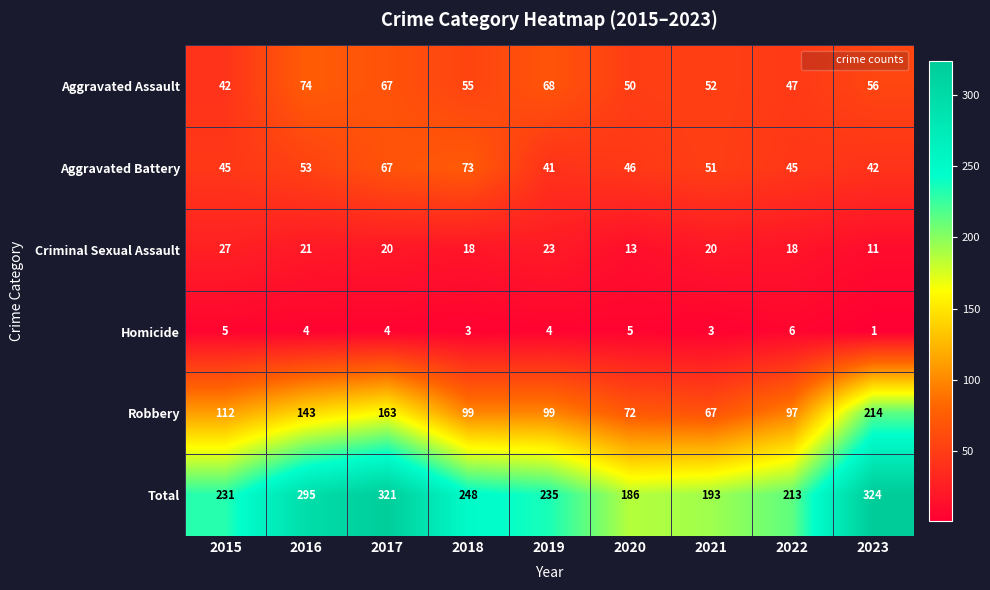

The Total series shows 573 at 2017. True or false?

False